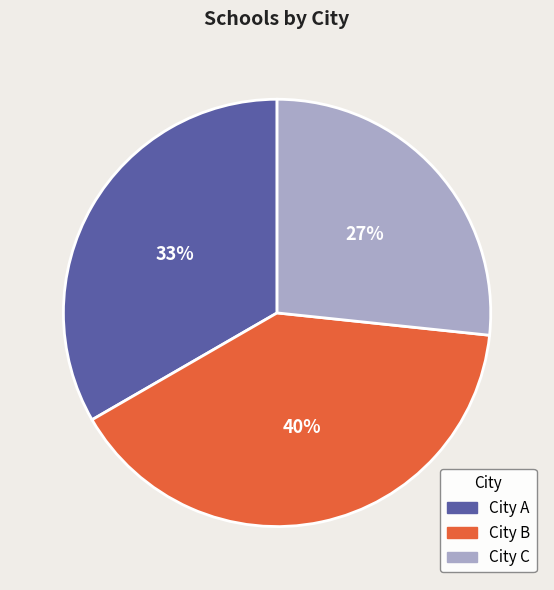

Is the sum of City C and City B greater than half?

Yes